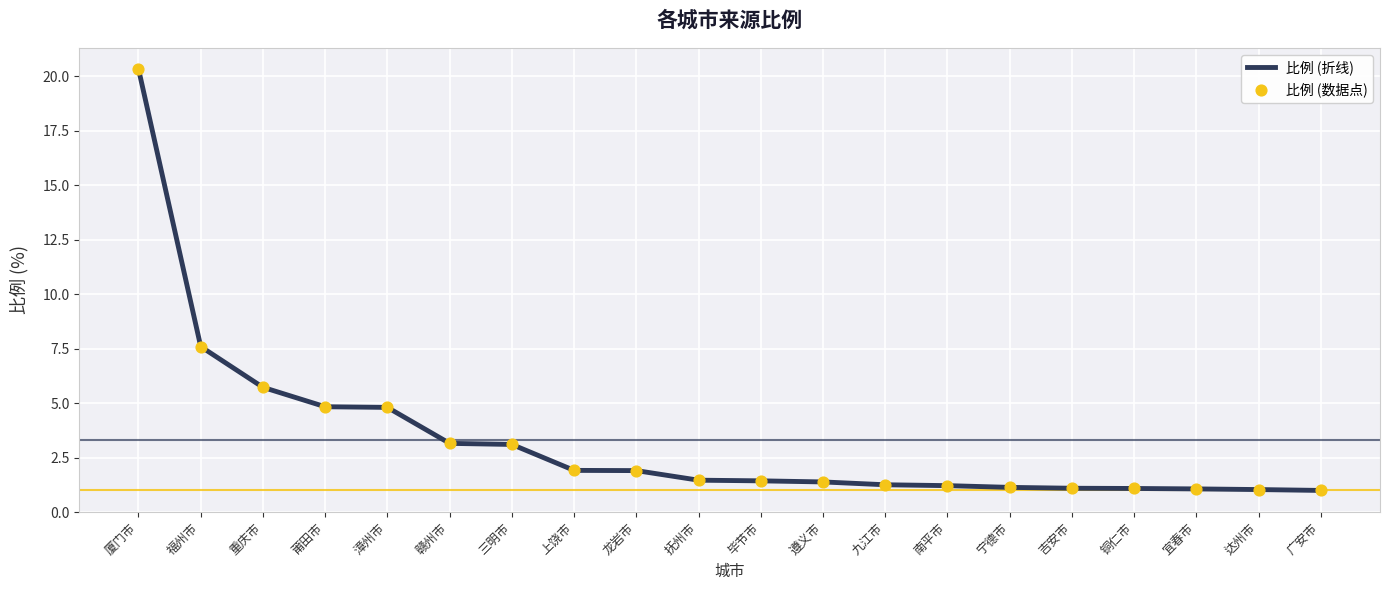

Approximately how many times larger is the value at 上饶市 compared to 铜仁市?

1.8